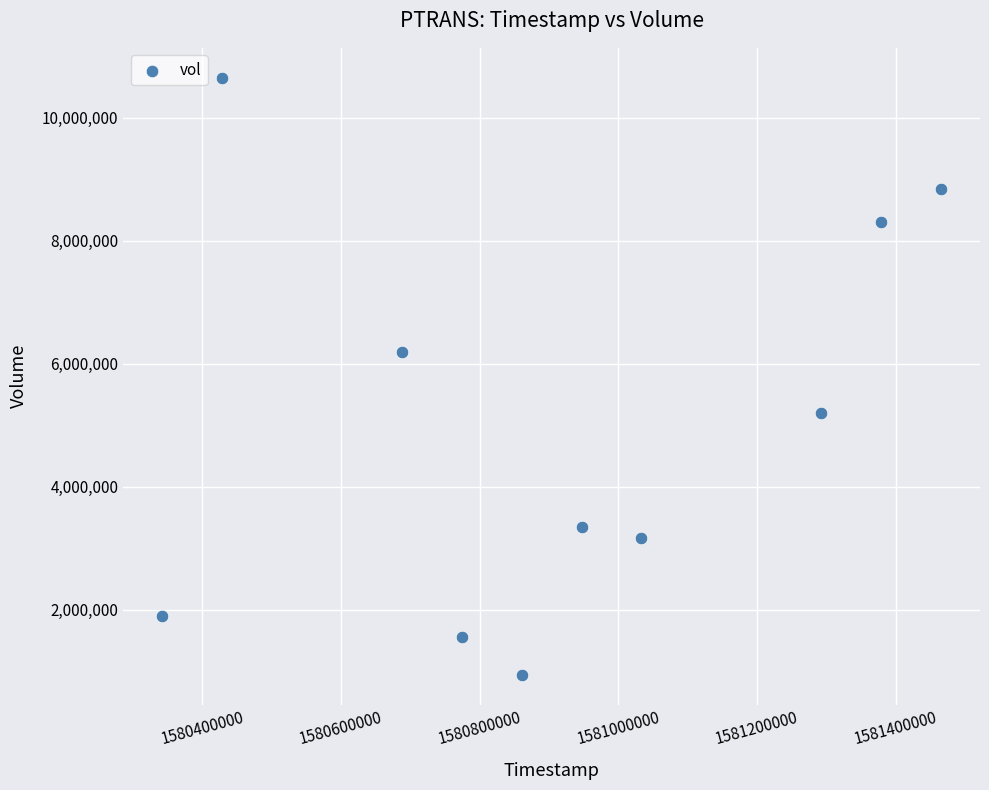

What Y value in the scatter plot is closest to 5794900?

6195000